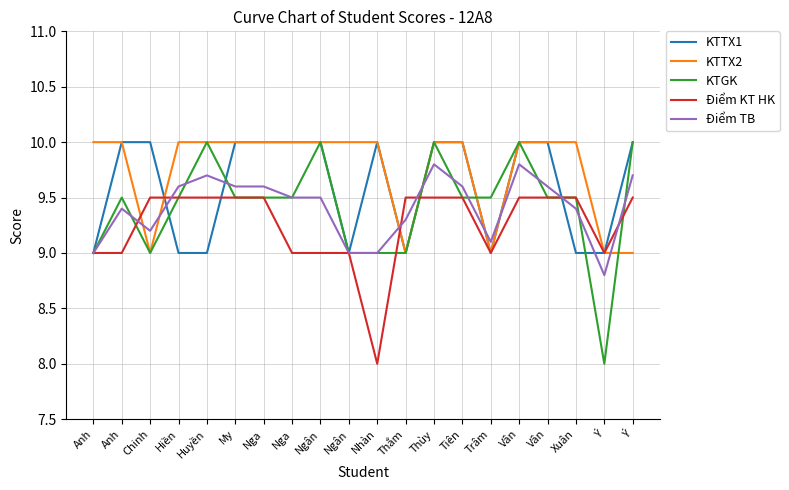

What is the average value of the Điểm KT HK series?

9.2